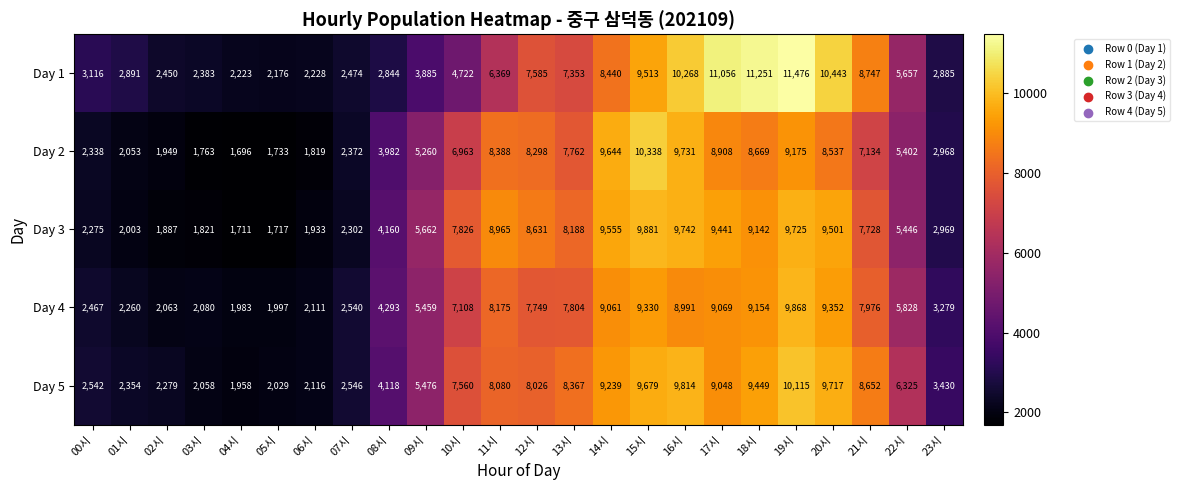

Rank the categories by Day 5 value from lowest to highest.

04시, 05시, 03시, 06시, 02시, 01시, 00시, 07시, 23시, 08시, 09시, 22시, 10시, 12시, 11시, 13시, 21시, 17시, 14시, 18시, 15시, 20시, 16시, 19시